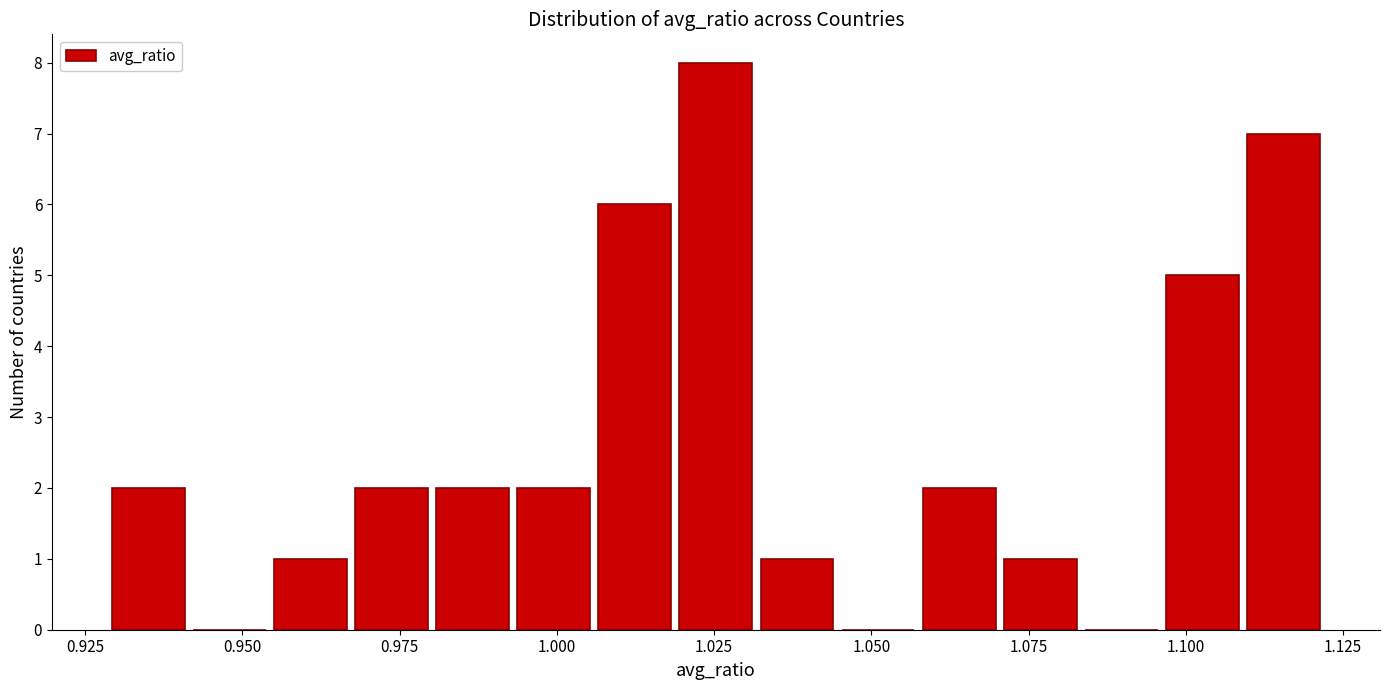

Around what value on the x-axis is the tallest bar? Give the approximate position of its centre, as read against the axis.

1.025